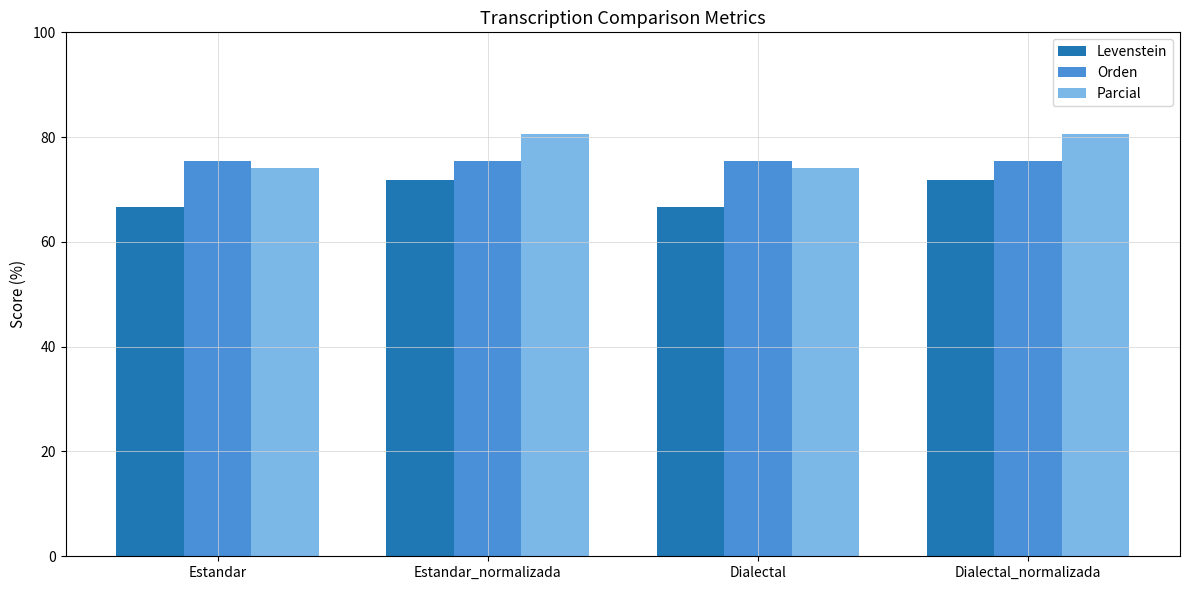

What is the lowest value of the Orden series?

75.4